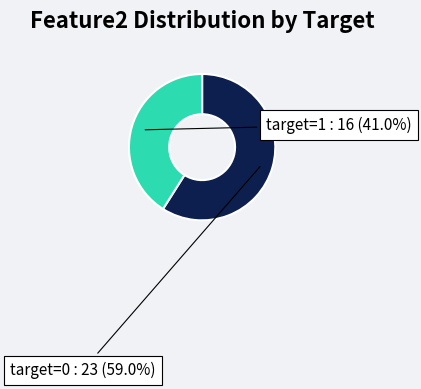

Is there a majority slice in this chart?

Yes